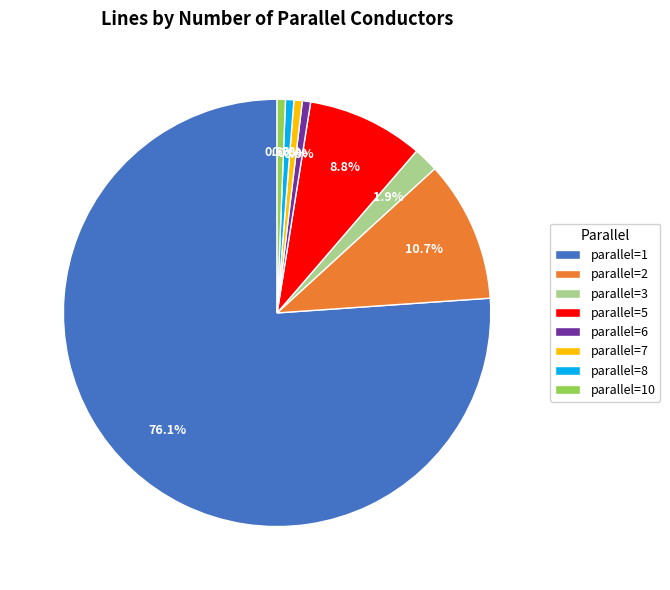

Count the number of slices in the pie.

8